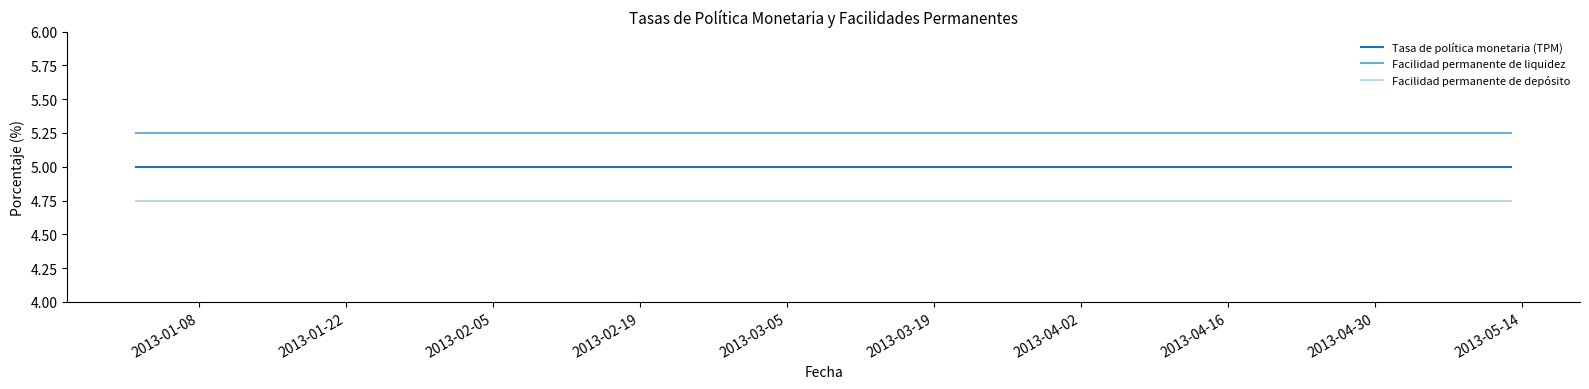

Rank the series by their maximum value, from lowest to highest.

Facilidad permanente de depósito, Tasa de política monetaria (TPM), Facilidad permanente de liquidez